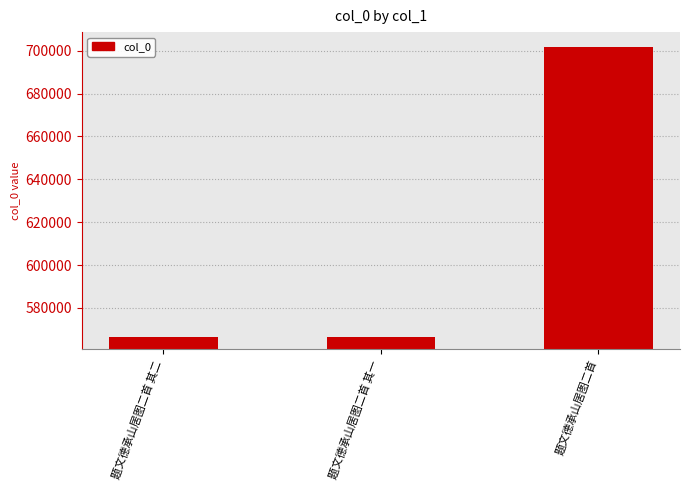

How many bars are there in total?

3